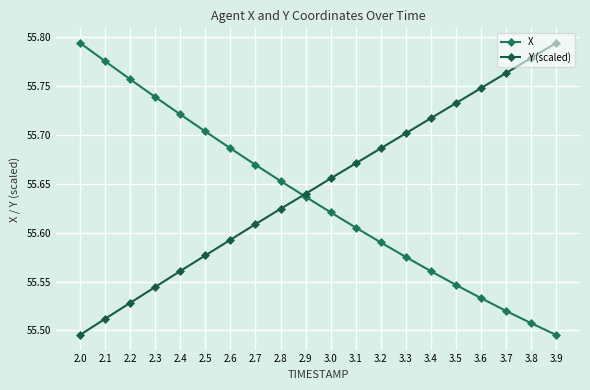

Count the X values in the range 55 to 56.

20